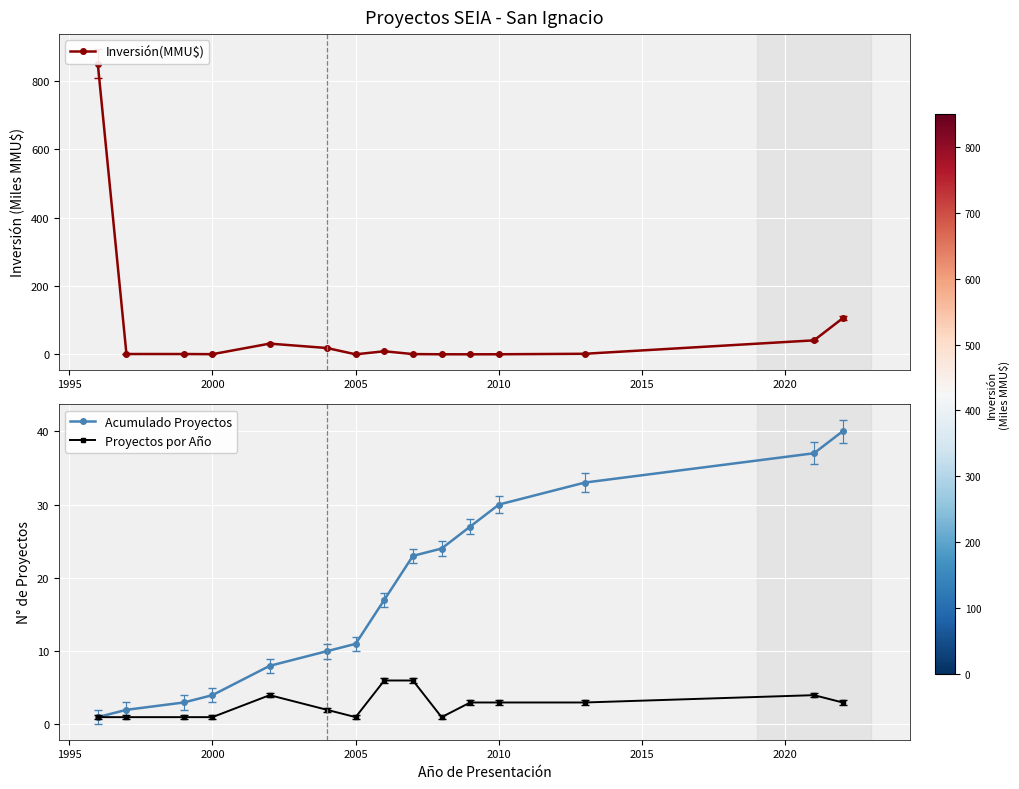

True or false: Inversión(MMU$) and Proyectos por Año cross at least once.

True